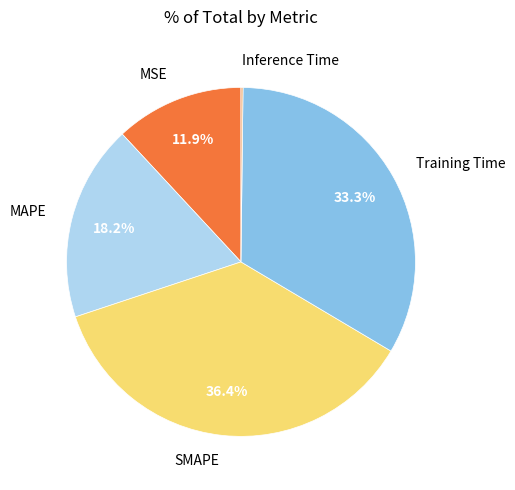

Approximately how many times larger is the value at Training Time compared to MAPE?

1.8